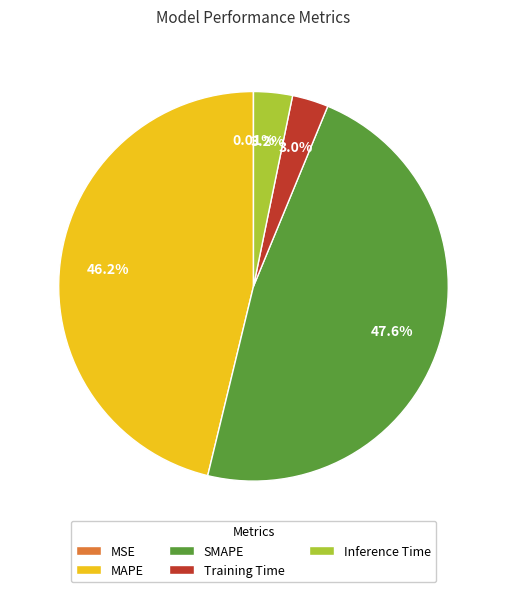

Which has a higher value, MAPE or Training Time?

MAPE